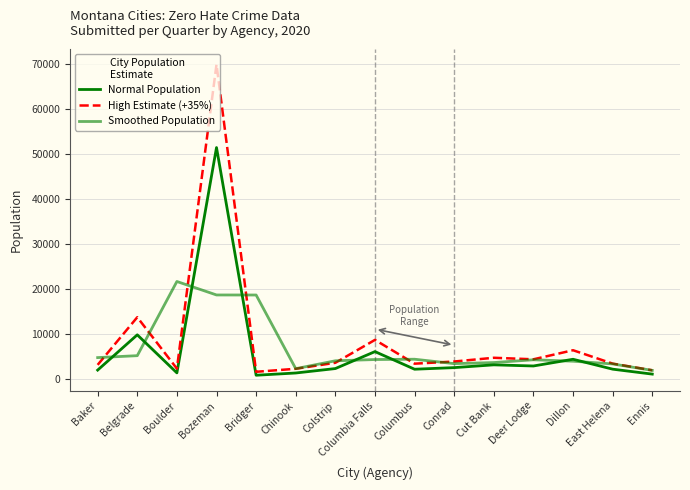

Is this an area chart (filled region under the line)?

No